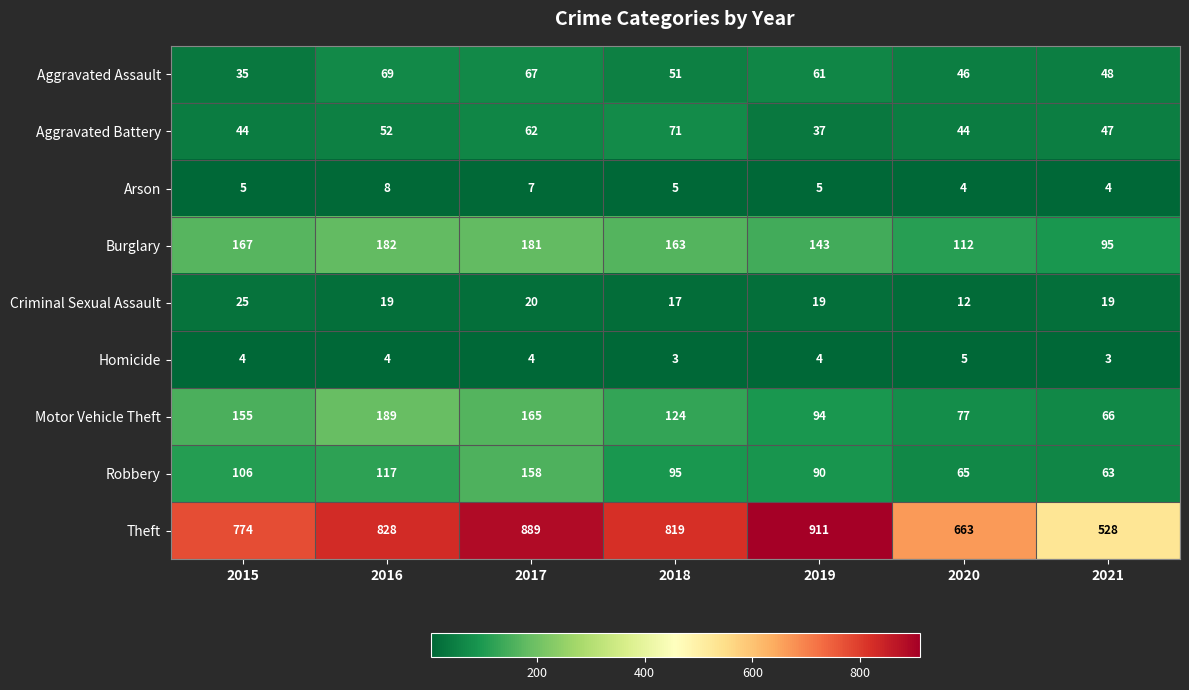

At which label is Robbery closest to 110?

2015